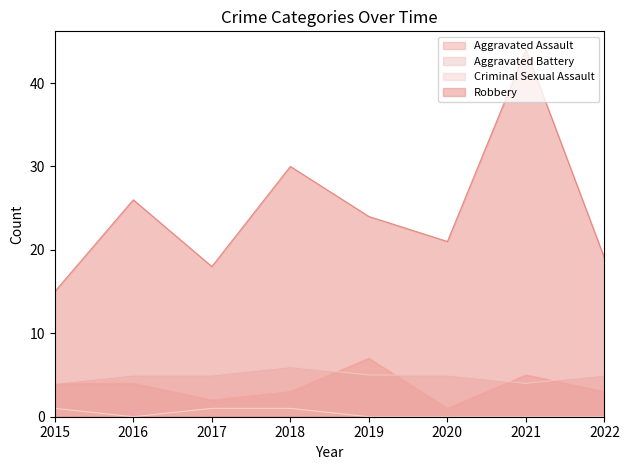

At how many categories does at least one series exceed 14?

8